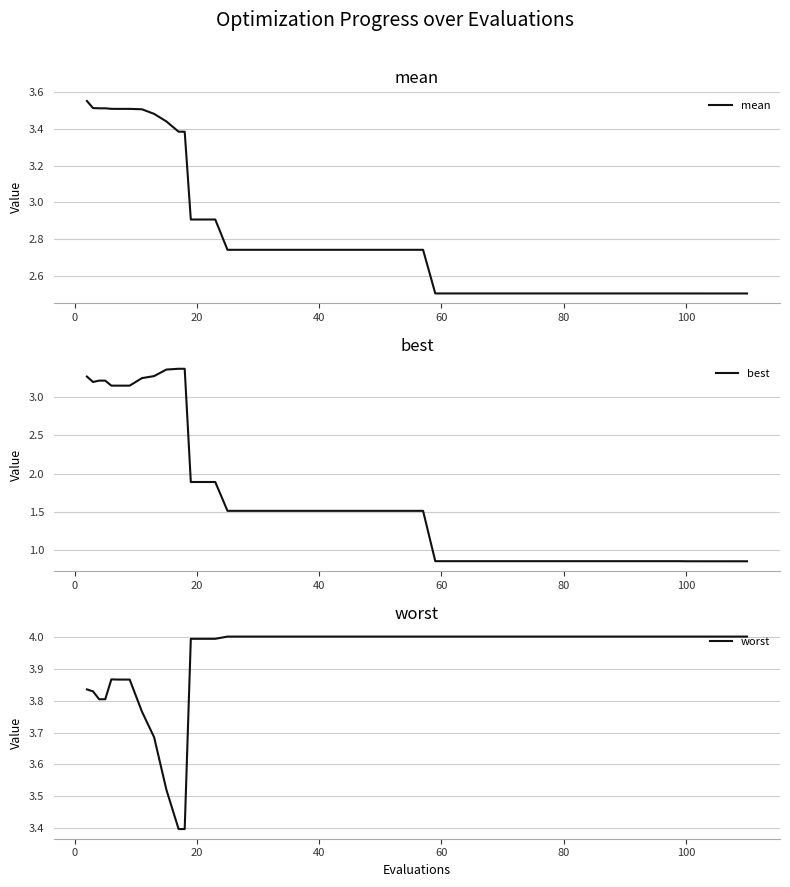

How many data points in best are above 1?

23